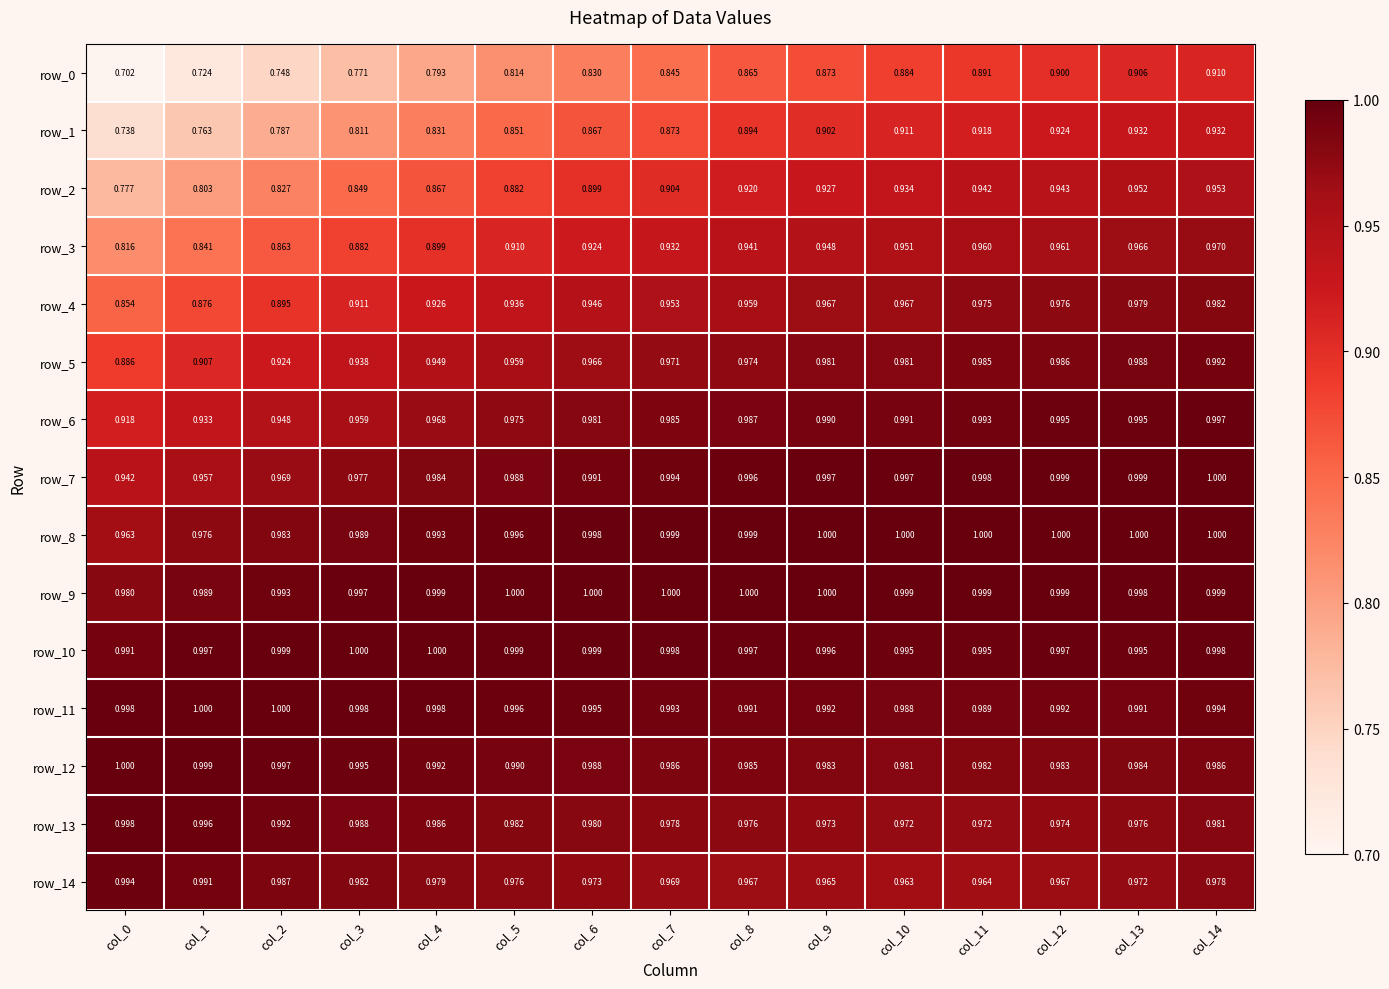

What is the sum of the row_2 values at col_4 and col_13?

1.8